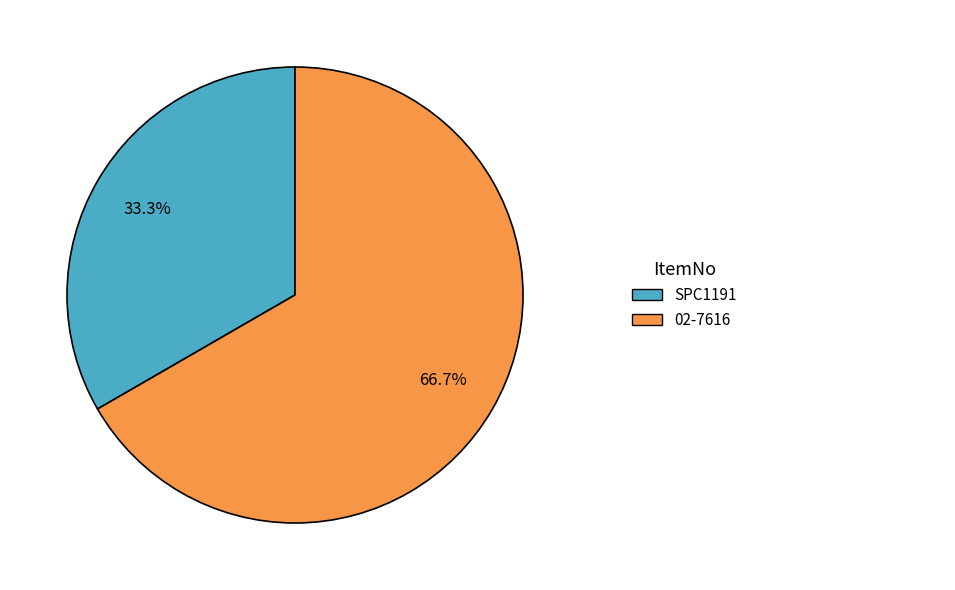

Does any single category account for the majority?

Yes